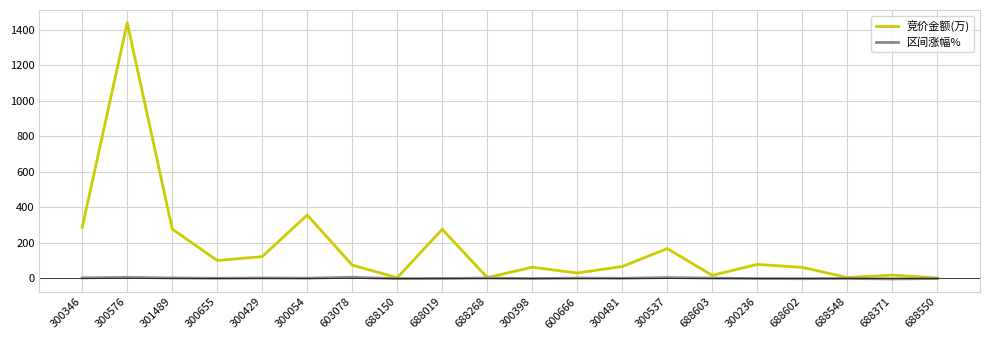

Which series changed the most between 301489 and 688268?

竞价金额(万)